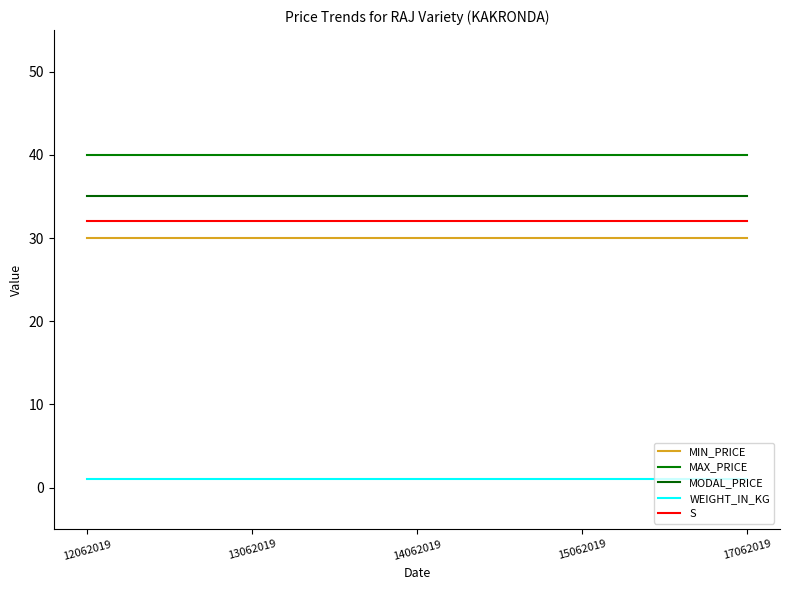

List the labels in order of WEIGHT_IN_KG value, smallest first.

12062019, 13062019, 14062019, 15062019, 17062019